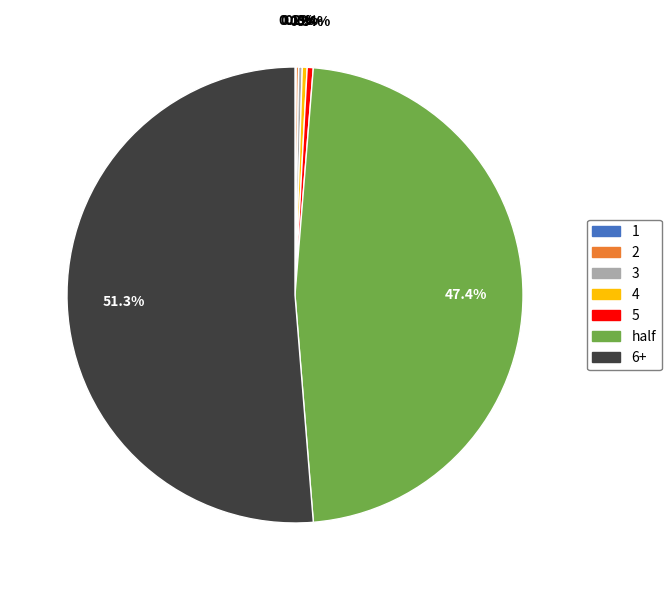

What percentage is NOT represented by 5?

99.6%